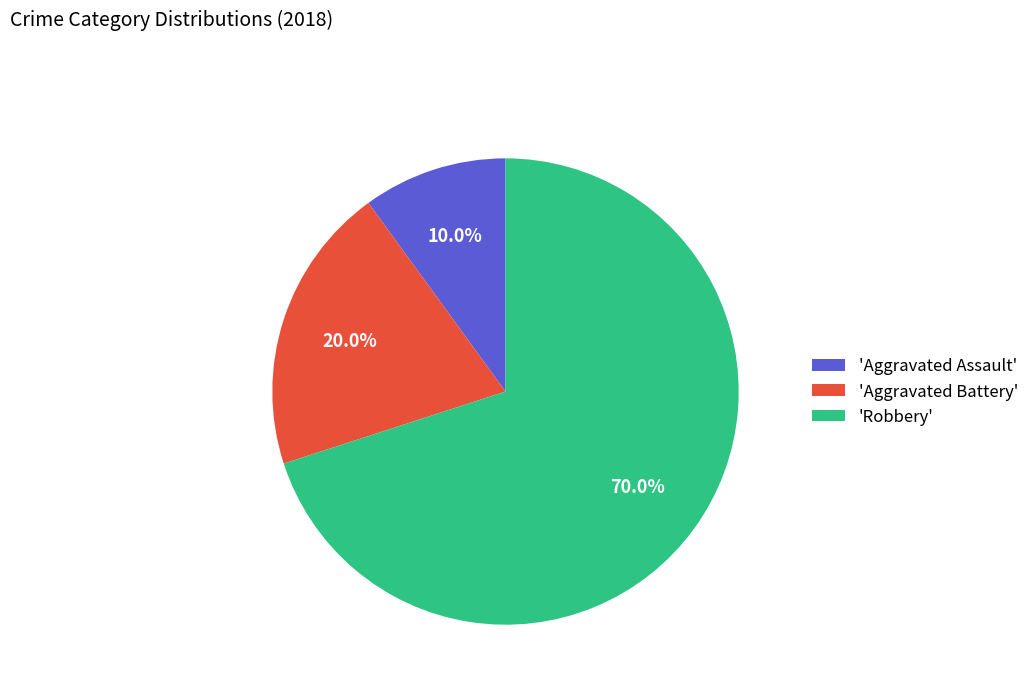

Rank the categories by value from highest to lowest.

'Robbery', 'Aggravated Battery', 'Aggravated Assault'